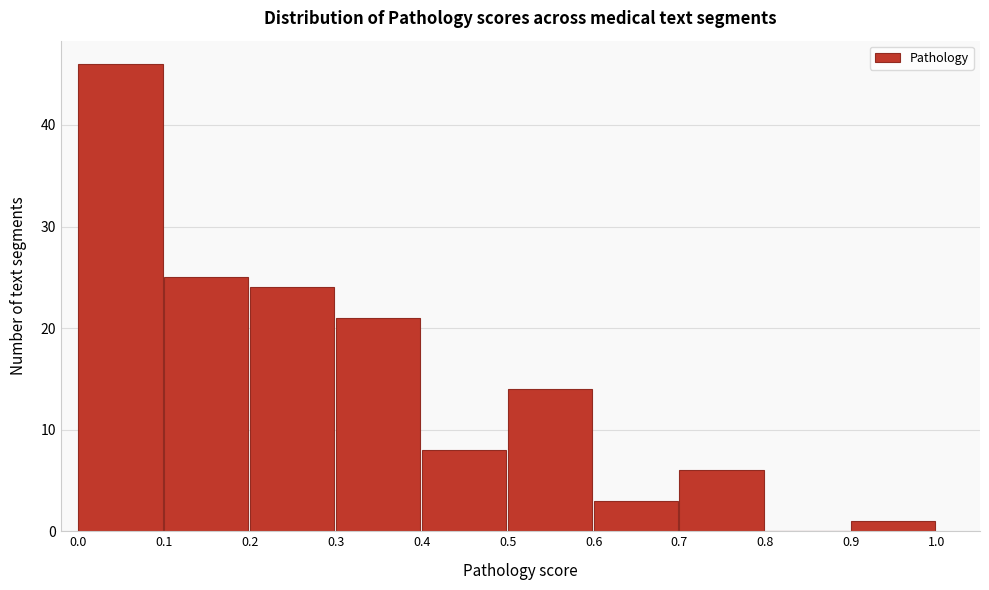

How tall is the bar that spans 0.6 to 0.7 on the x-axis? The values are not printed on the chart, so give them approximately, as read against the axis.

3